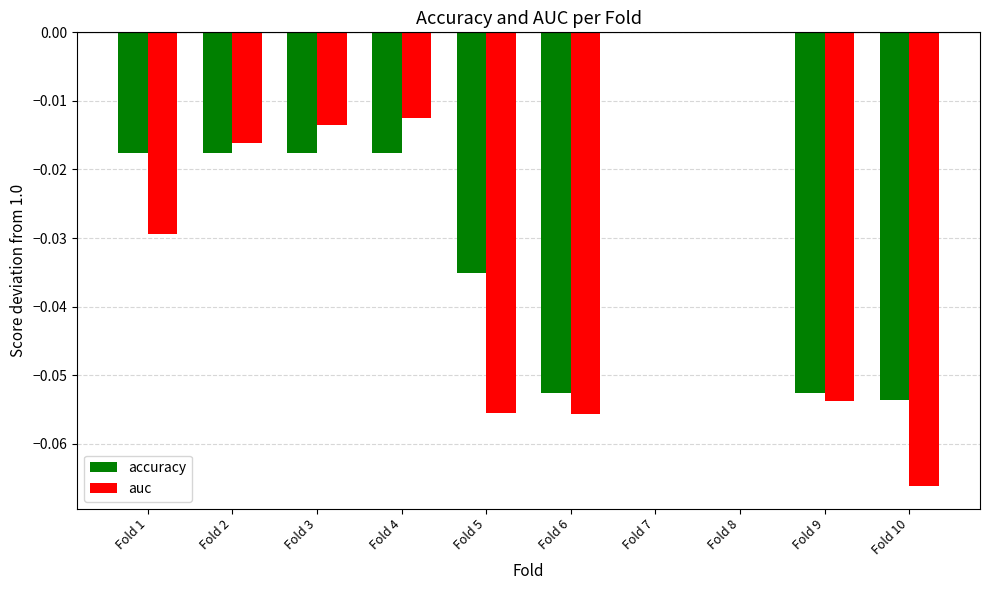

Is the value of auc at Fold 4 greater than the value of accuracy at Fold 10?

Yes